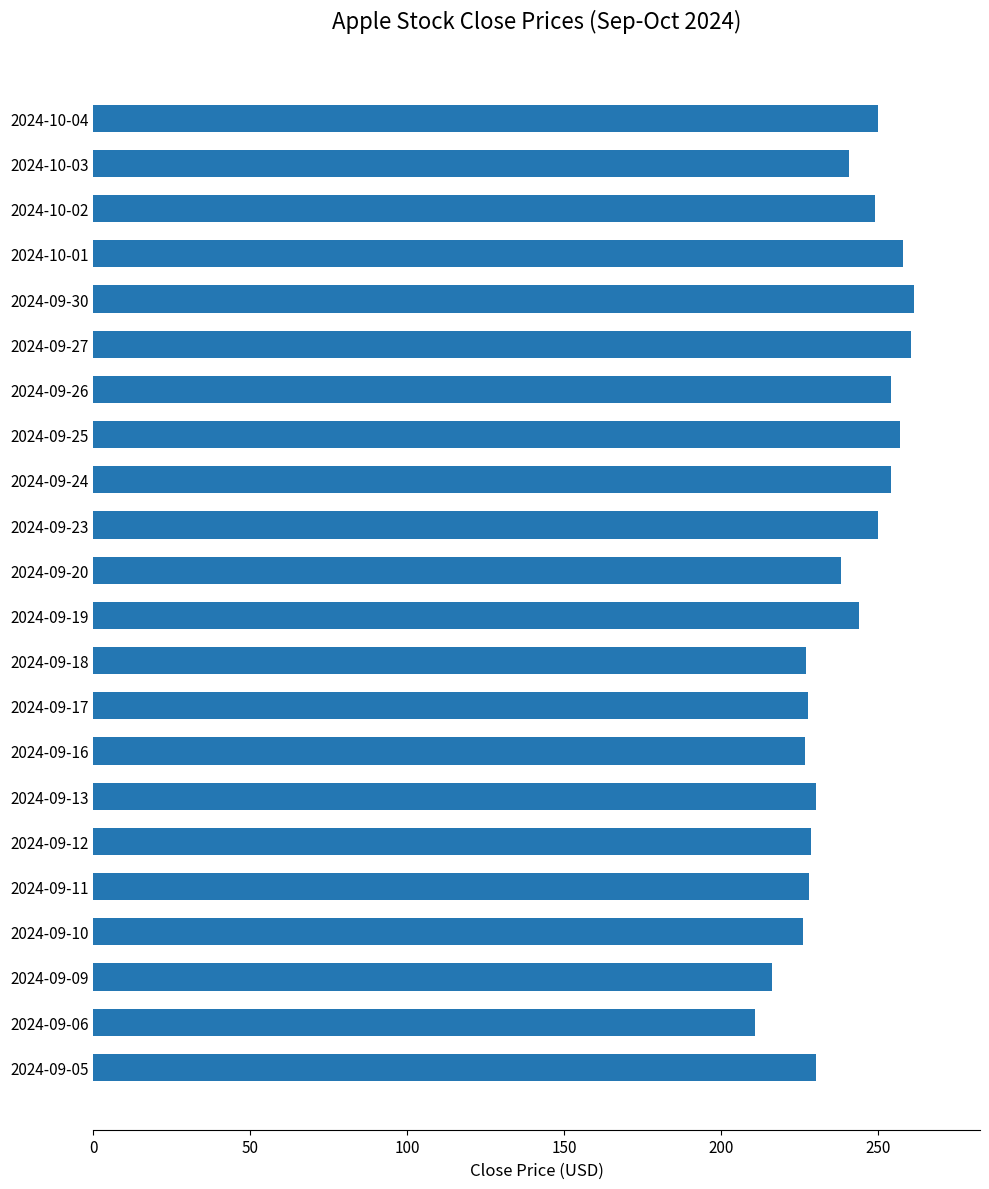

What is the smallest value displayed?

210.7